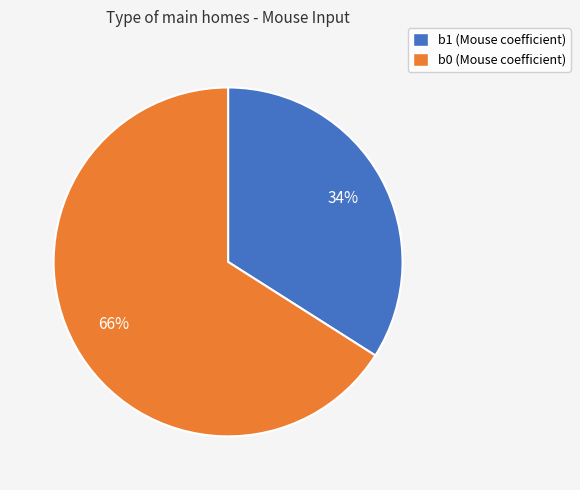

What is the smallest slice in the pie chart?

b1